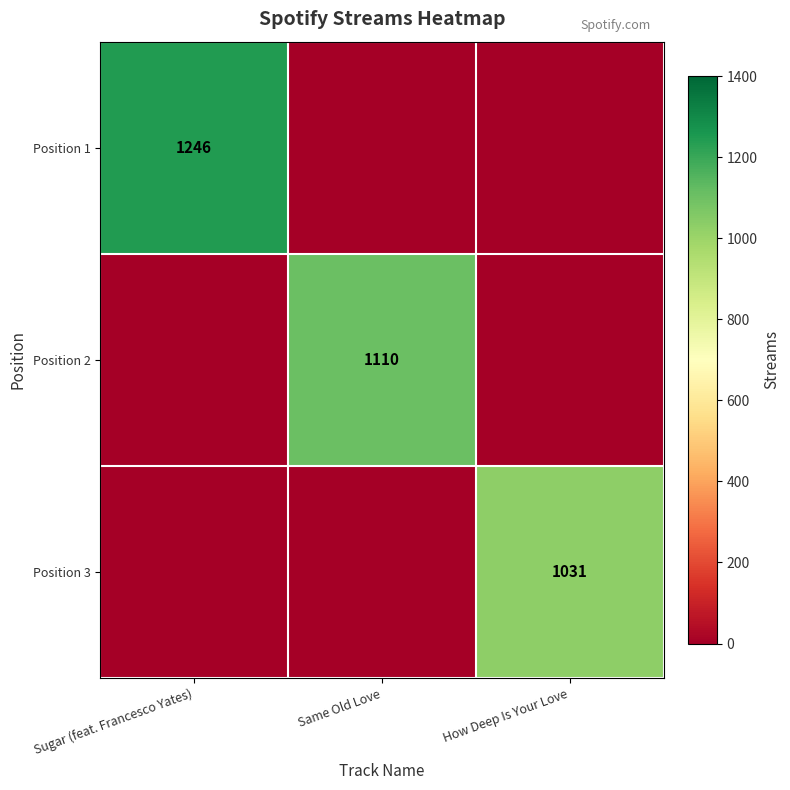

Is it true that Position 2 equals 1110 at Same Old Love?

True